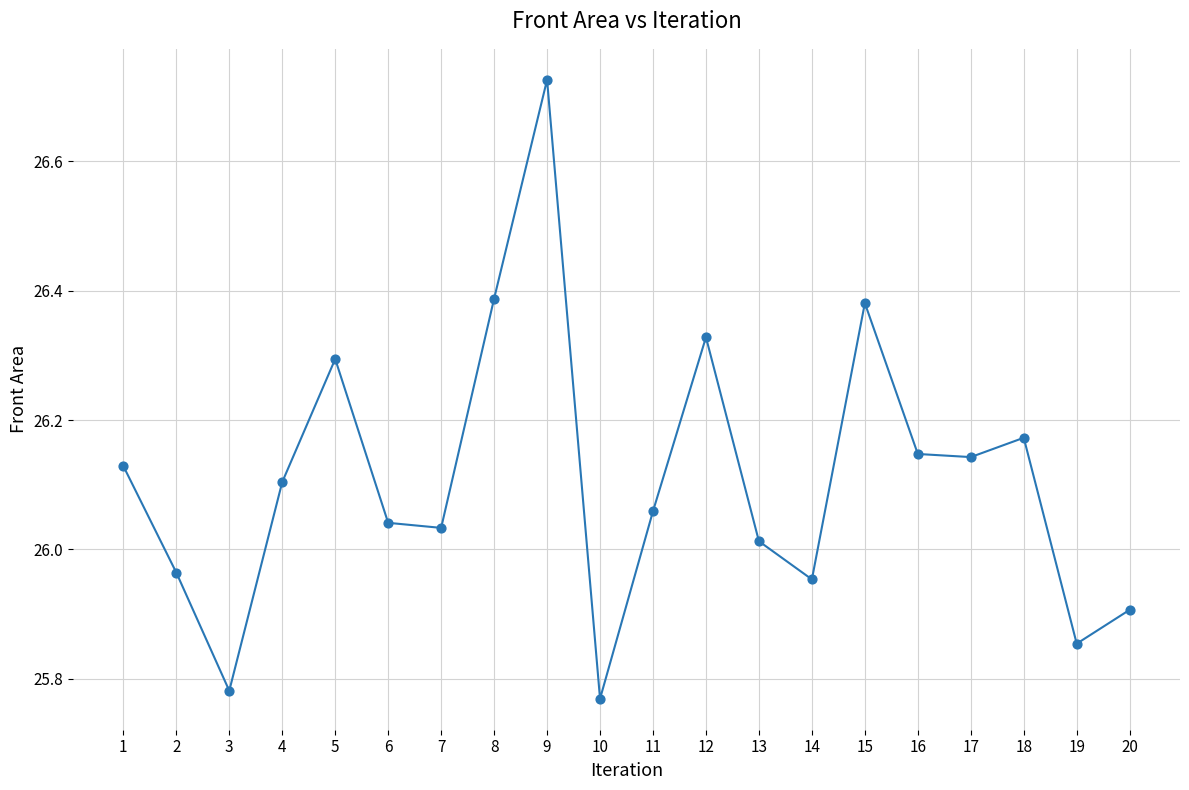

What is the range of Y values (max minus min)?

1.0